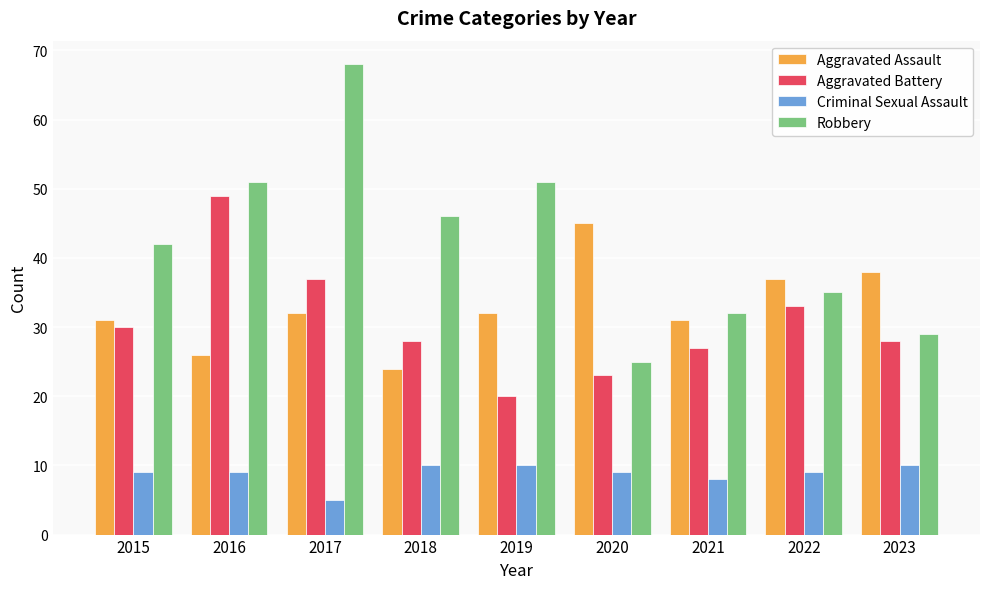

How many groups of bars are there?

9